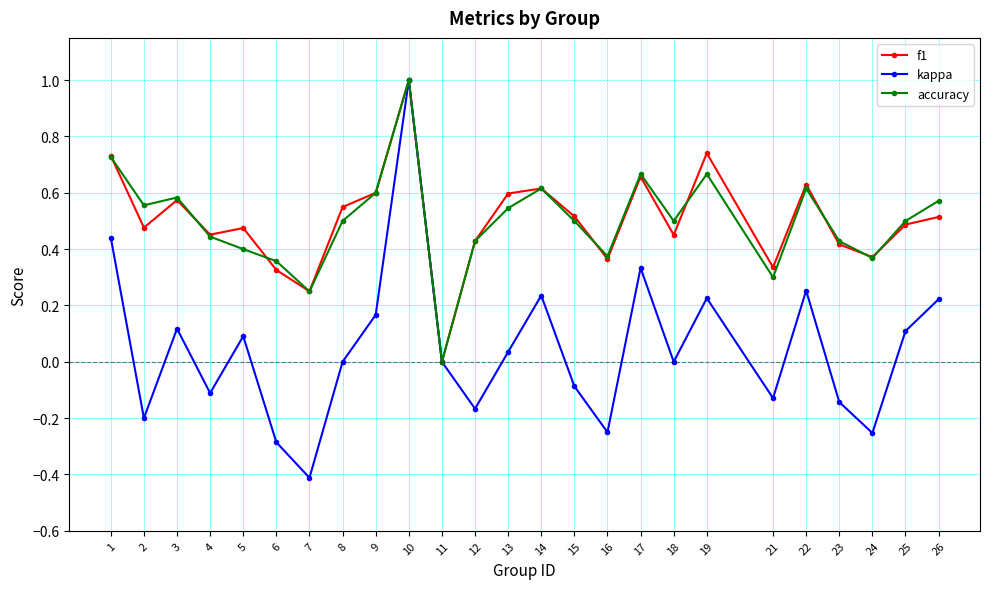

What is the highest value of the accuracy series?

1.0